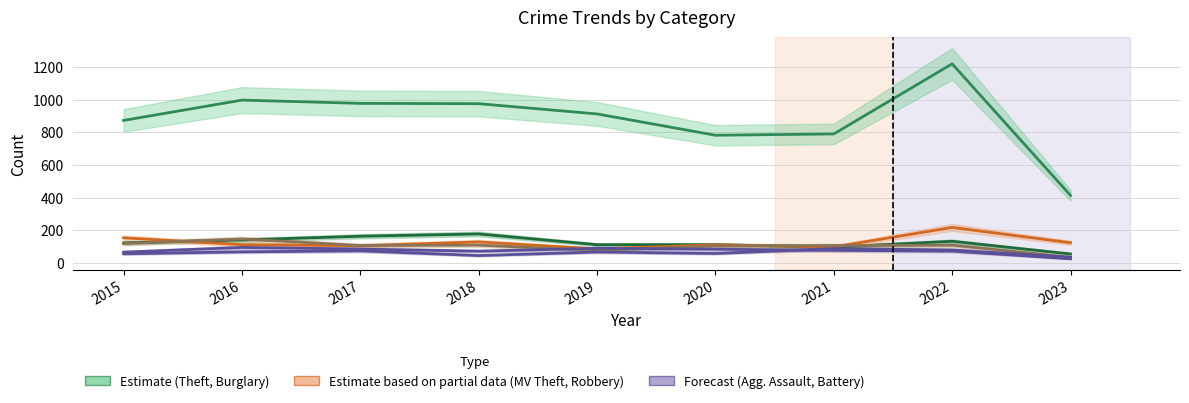

Does the chart have visible grid lines?

Yes